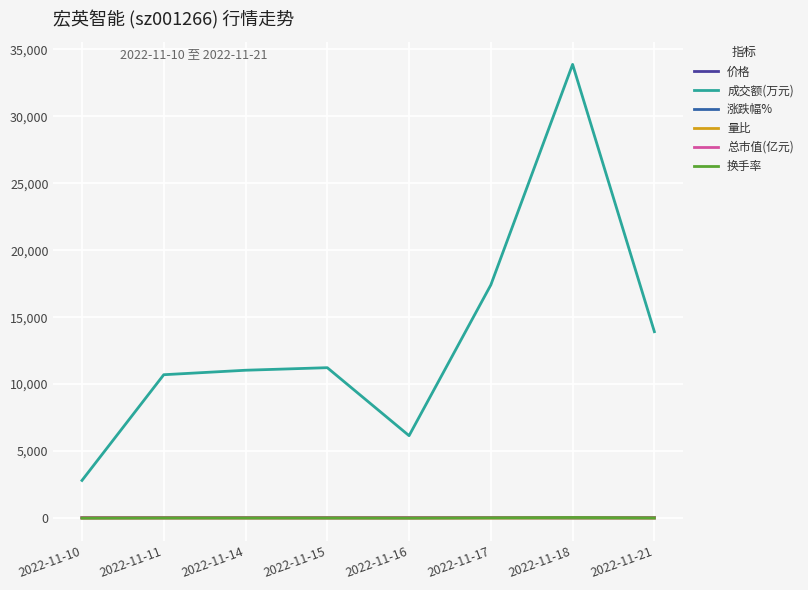

Does the chart have visible grid lines?

Yes